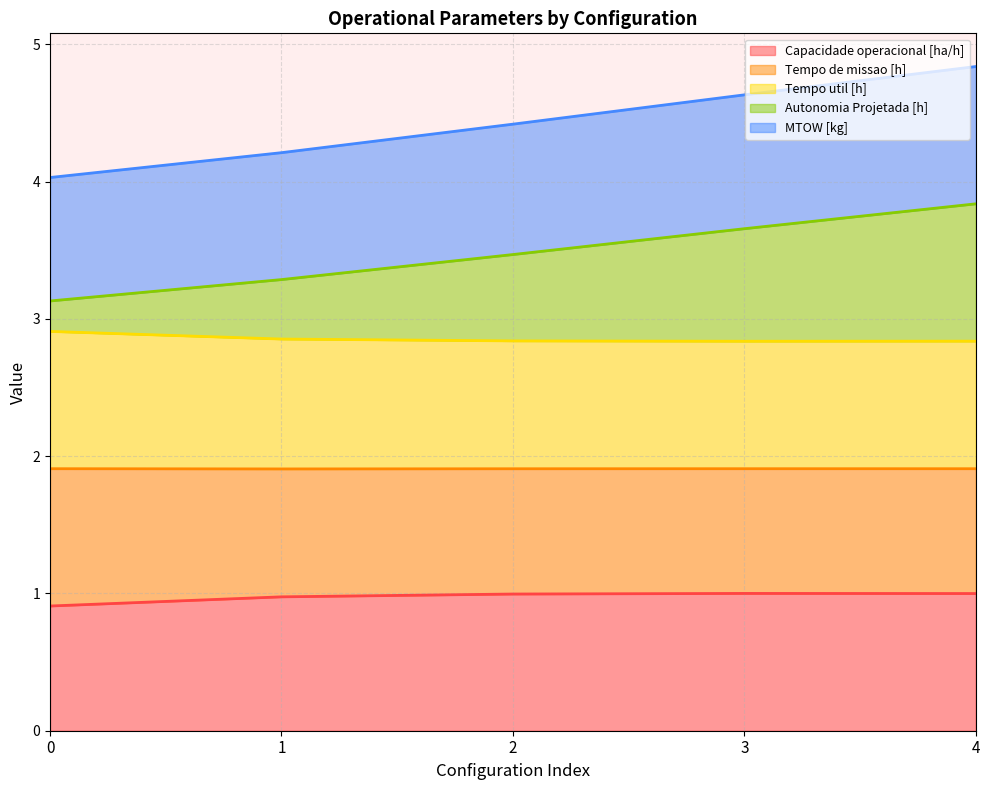

What is the maximum value for Capacidade operacional [ha/h]?

1.0